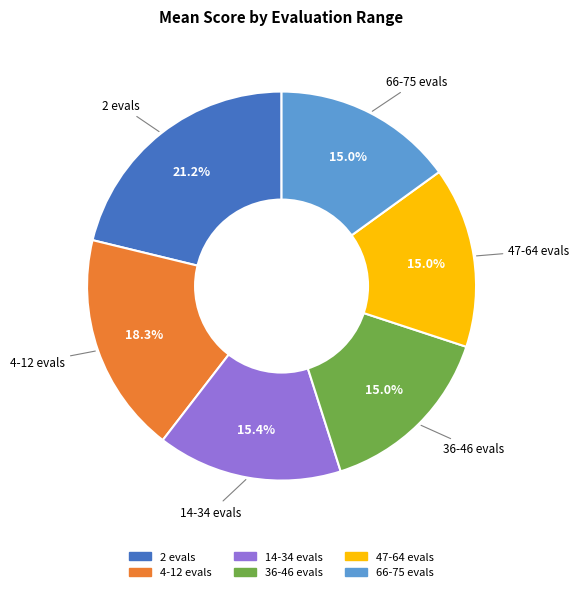

To the nearest percent, what is the difference between the largest and smallest slice percentages?

6%